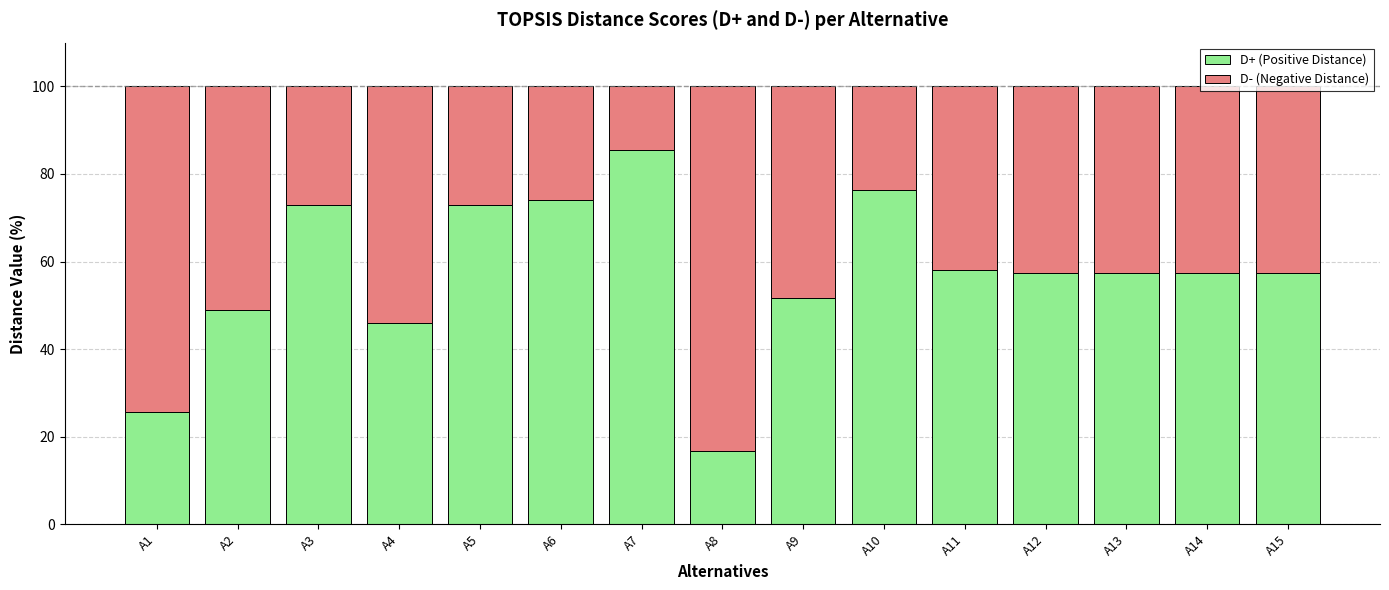

True or false: D+ (Positive Distance) has a value of 72.8 at A3.

True